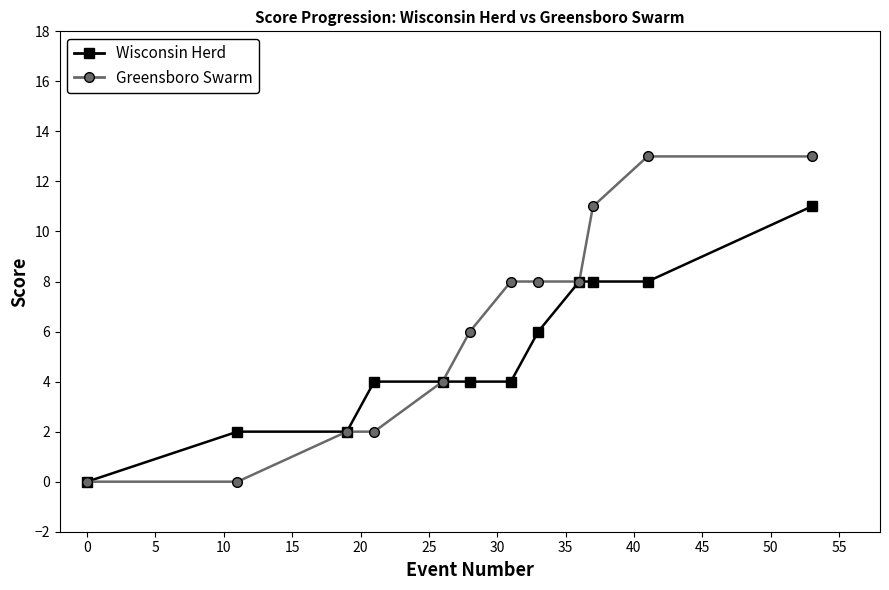

Which series has the widest spread of values?

Greensboro Swarm